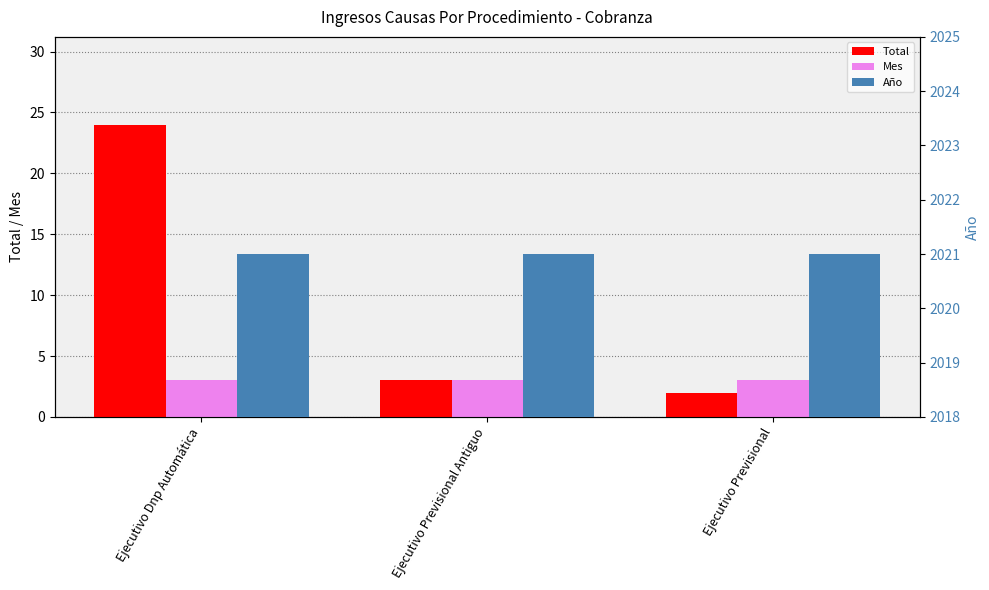

Does the chart contain stacked bars?

No